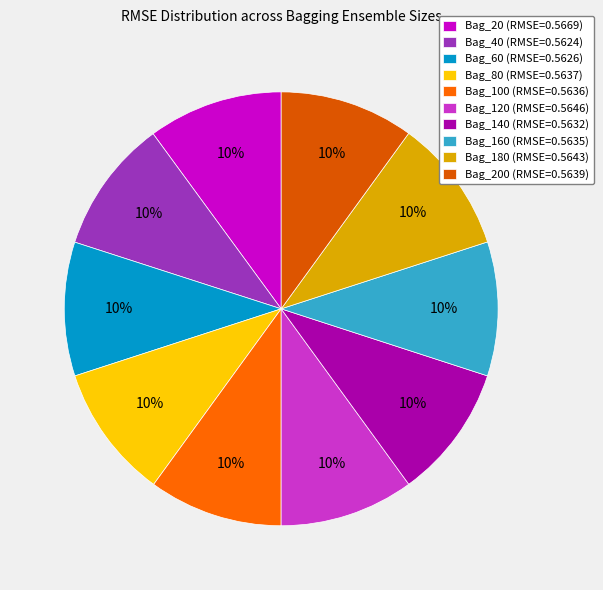

How many segments does this pie chart have?

10